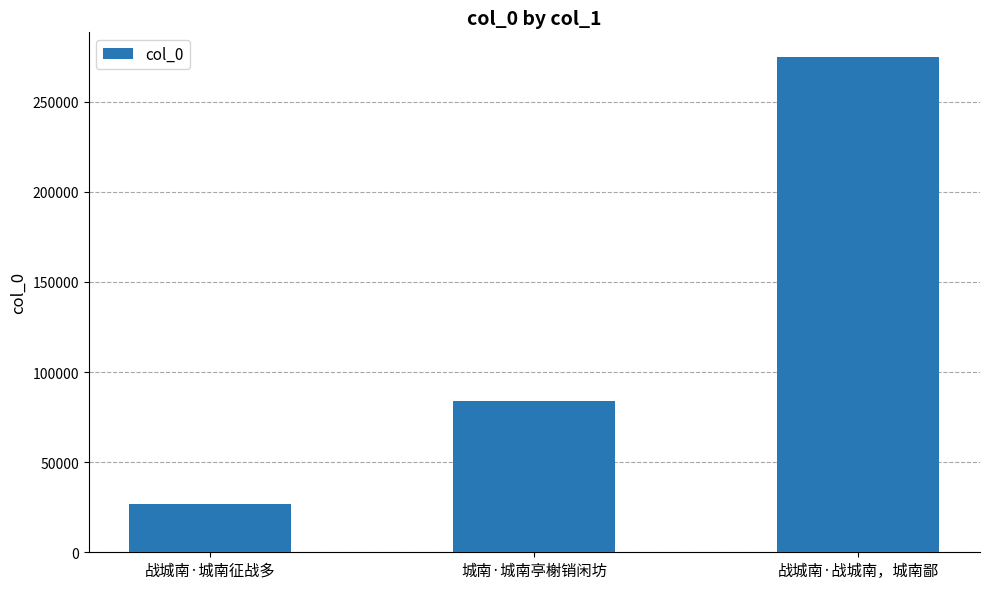

How many bars are there in total?

3